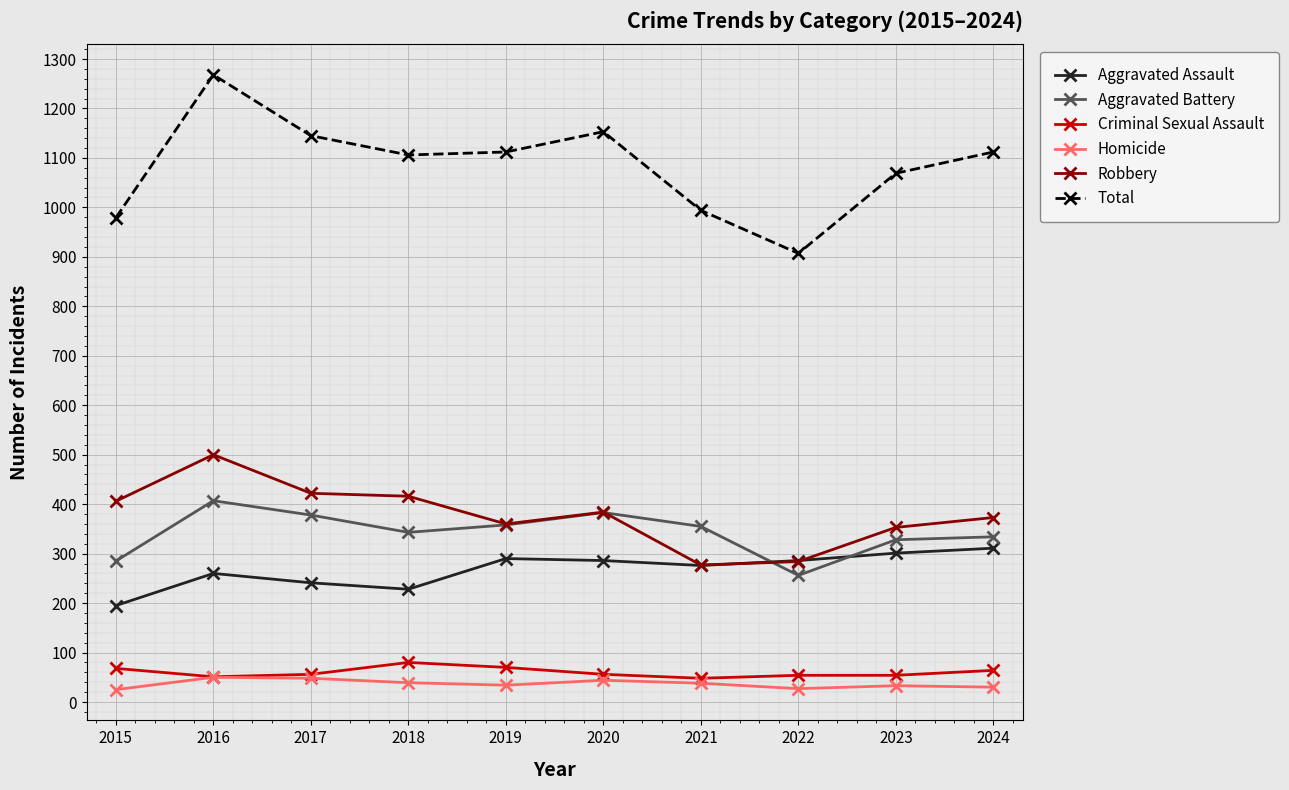

List the series in order of their peak value, highest first.

Total, Robbery, Aggravated Battery, Aggravated Assault, Criminal Sexual Assault, Homicide